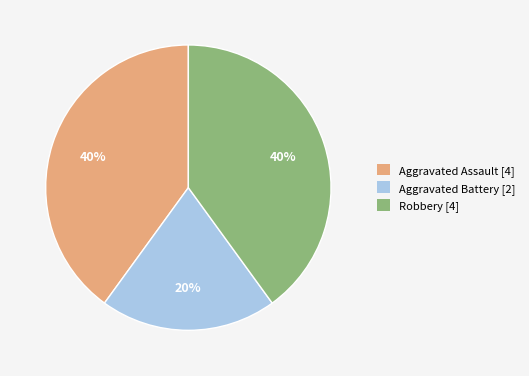

To the nearest percent, what is the average slice percentage?

33%